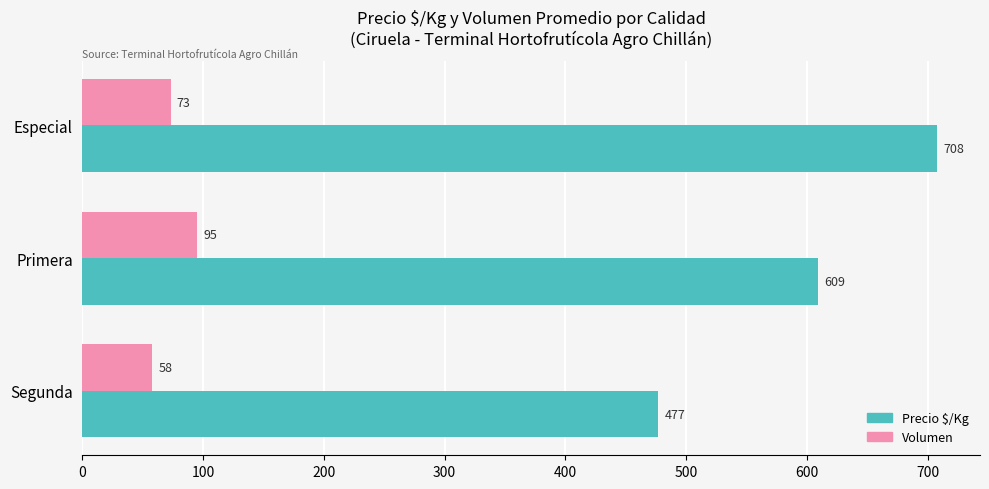

What is the sum of the Precio $/Kg values at Especial and Primera?

1317